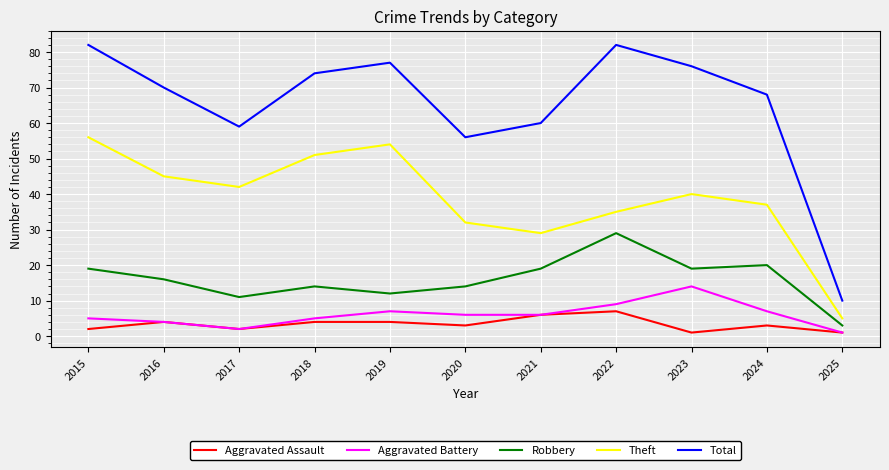

What is the sum of the Aggravated Assault values at 2020 and 2025?

4